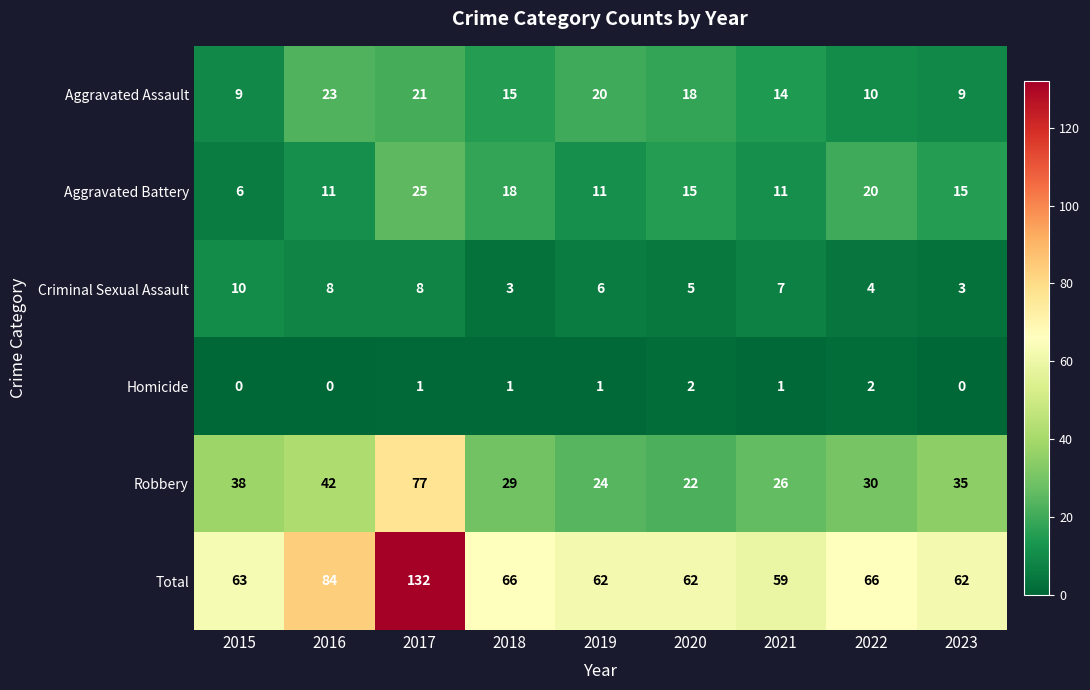

True or false: Robbery has a value of 21 at 2023.

False